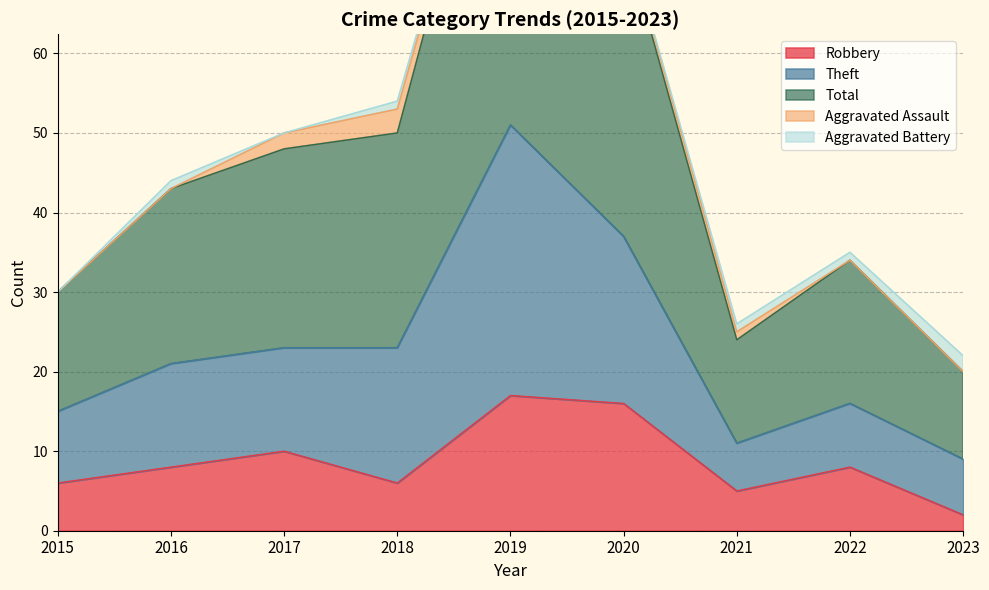

What is the difference between the maximum and second lowest values in the Robbery series?

12